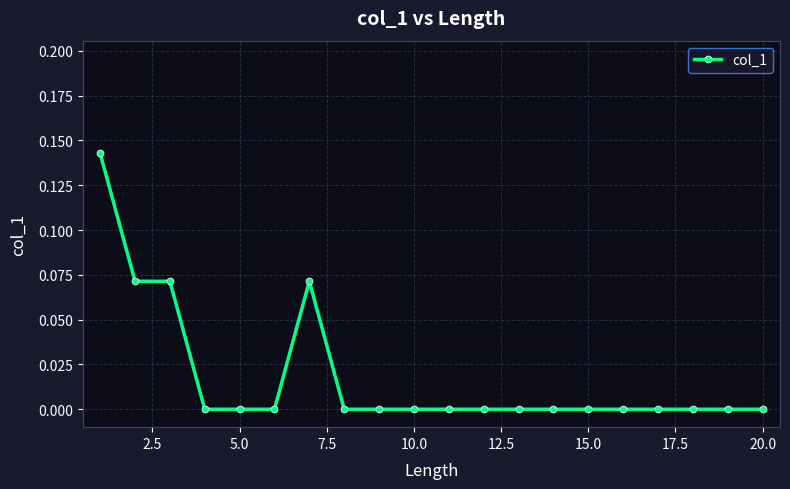

What is the sum of all values?

0.4